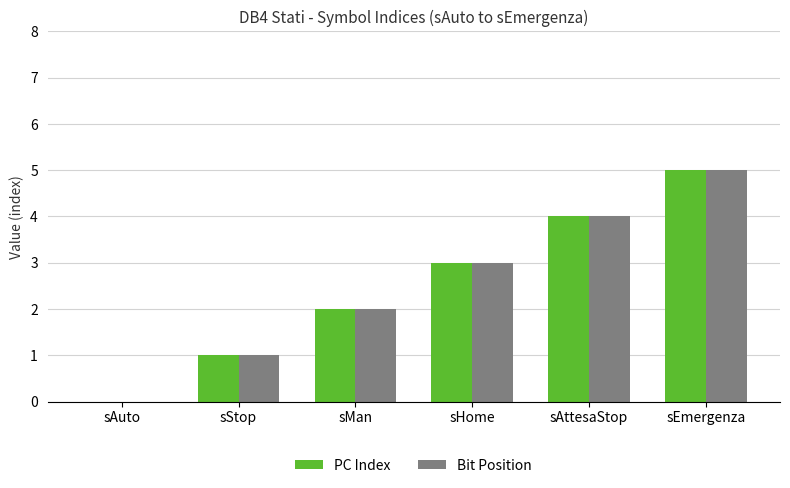

What is the sum of all Bit Position values?

15